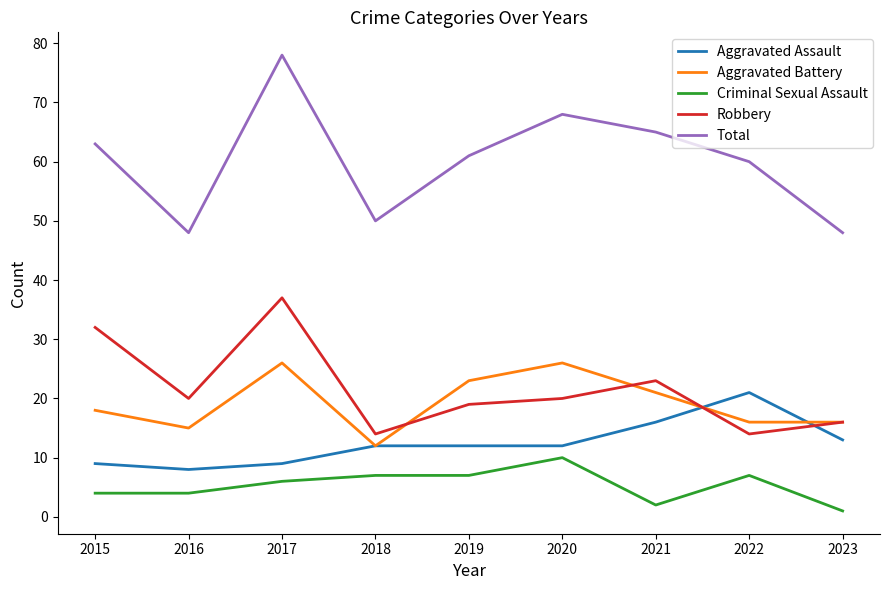

At which category is the sum across all series the highest?

2017